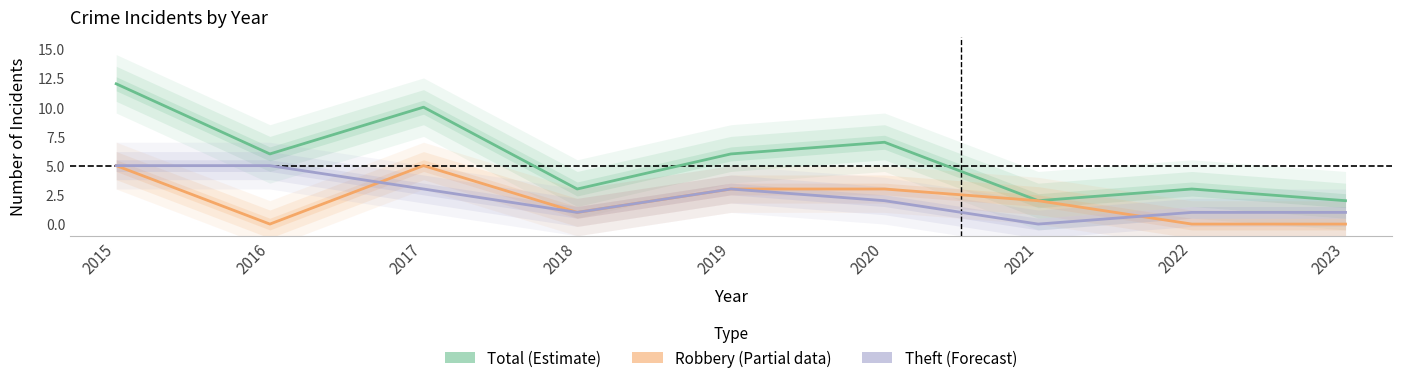

True or false: Theft (Forecast) has a value of 1 at 2023.

True